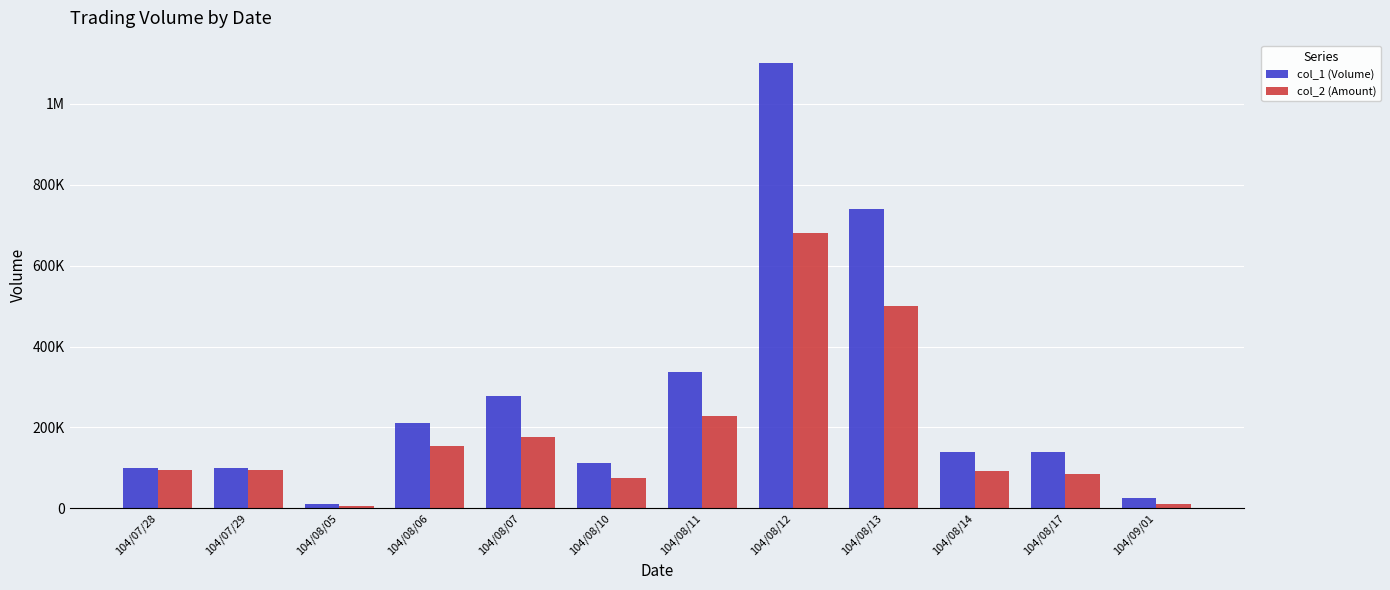

List the series in order of their overall mean, highest first.

col_1 (Volume), col_2 (Amount)